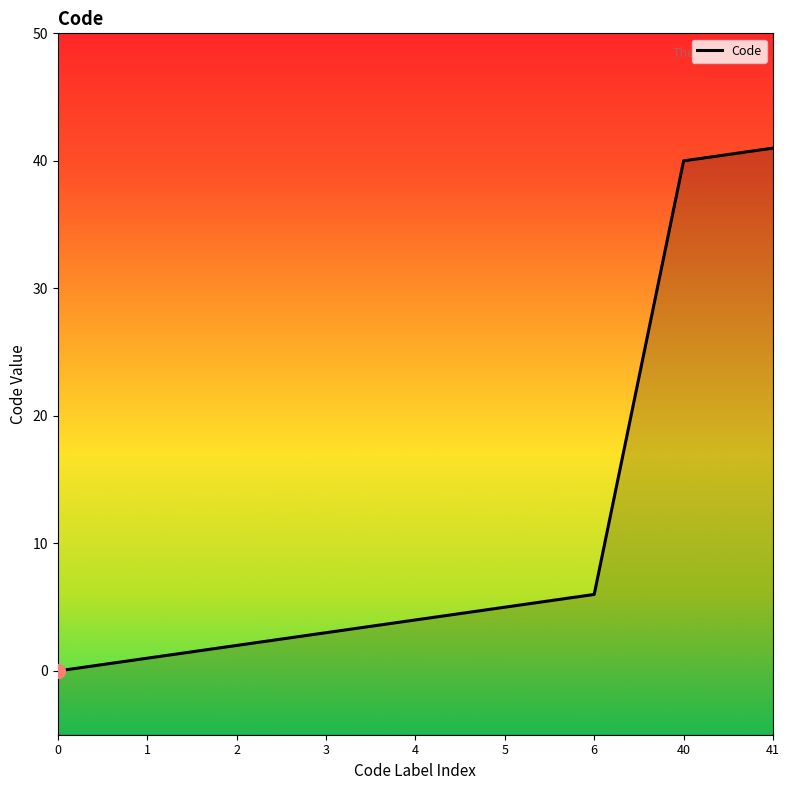

What is the average value?

11